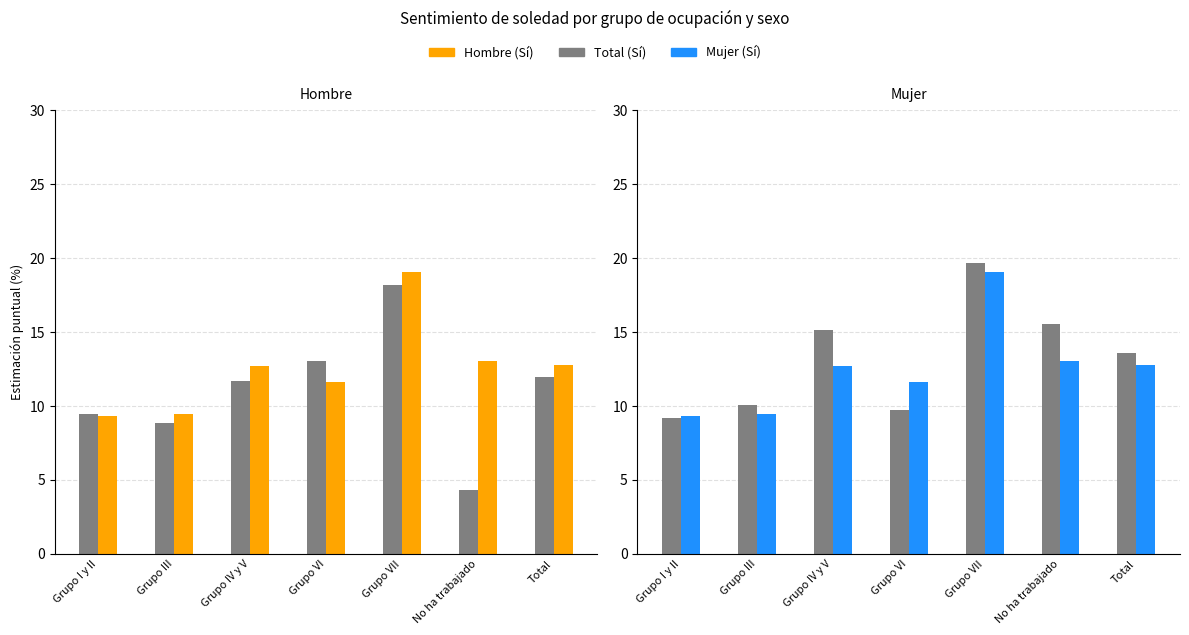

The Mujer (Si) series shows 9.2 at Grupo I y II. True or false?

True